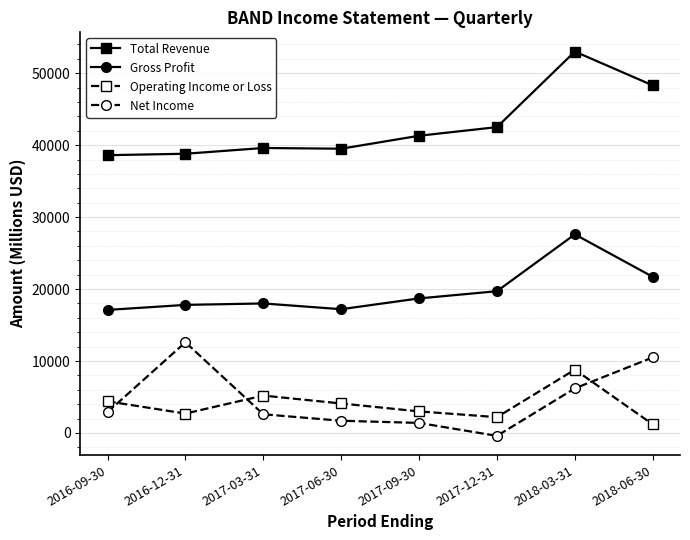

How many series are shown in this chart?

4